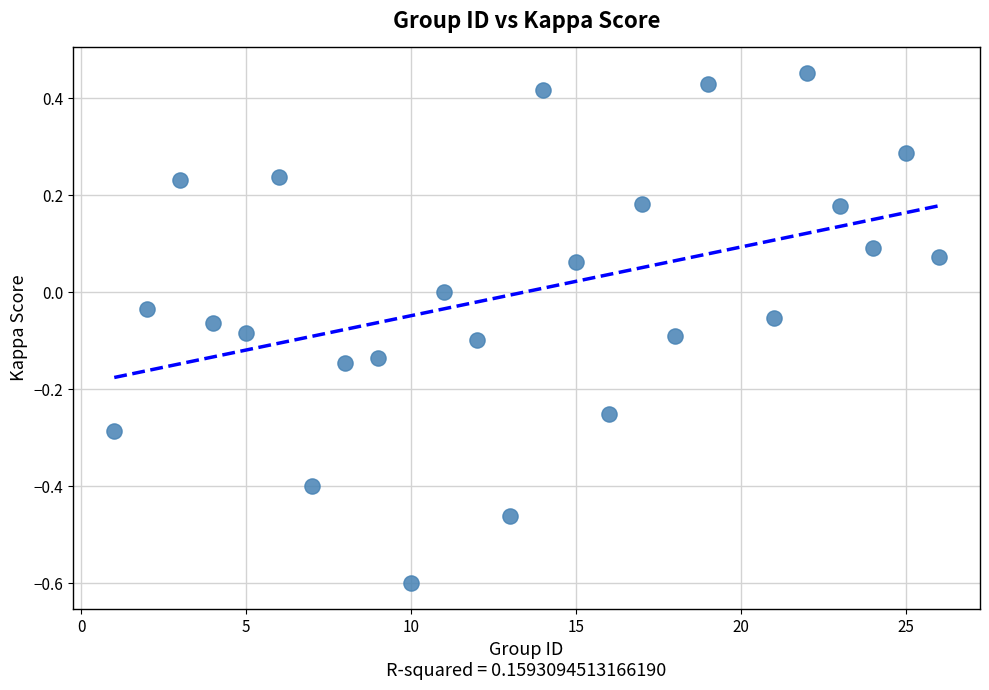

What is the range of Y values (max minus min)?

1.1